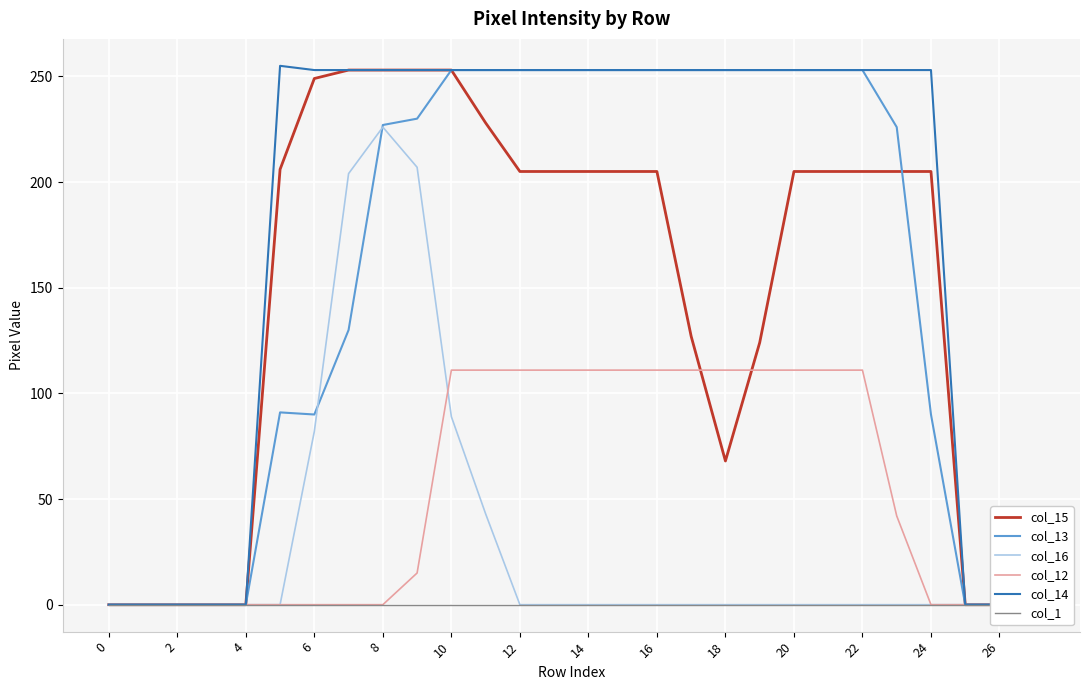

Between 26 and 14, which series saw the biggest shift?

col_15